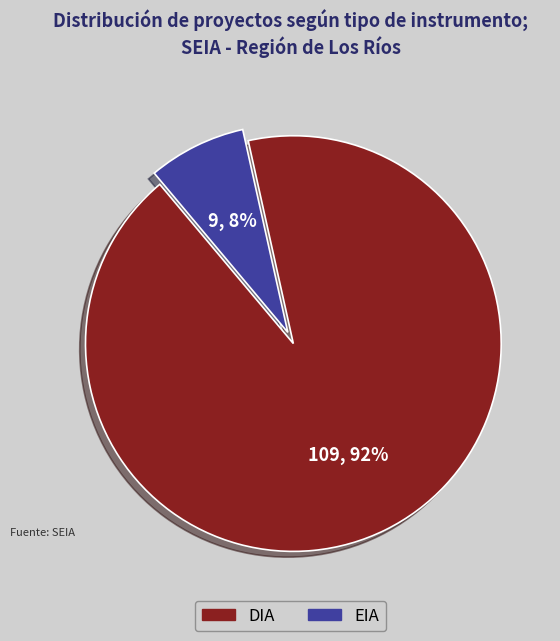

To the nearest percent, what portion does DIA represent?

92%